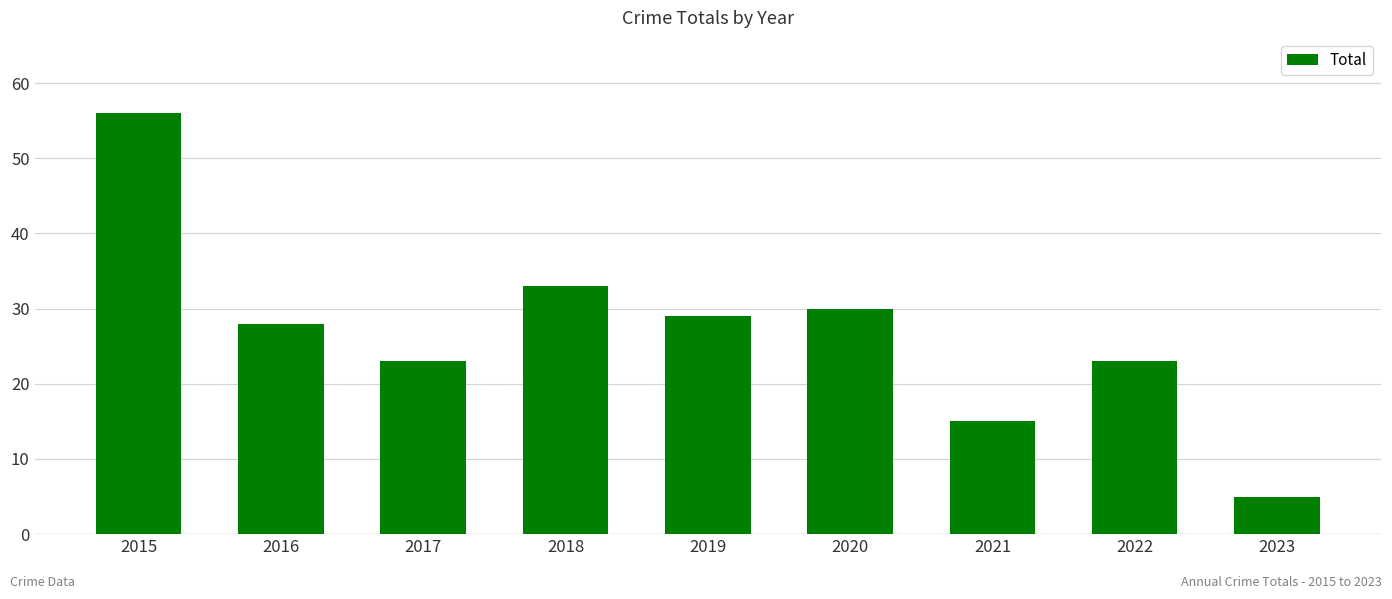

Are the bars grouped side by side (vs. stacked)?

No